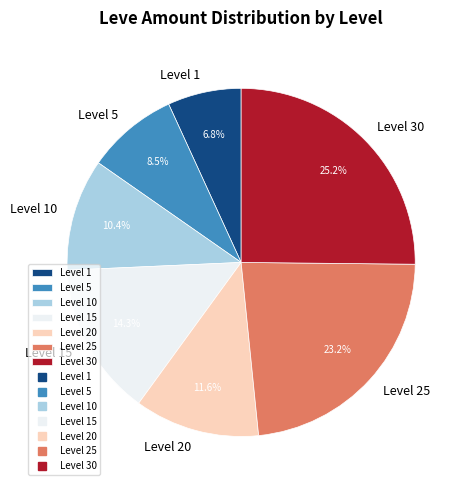

Count the number of slices in the pie.

7